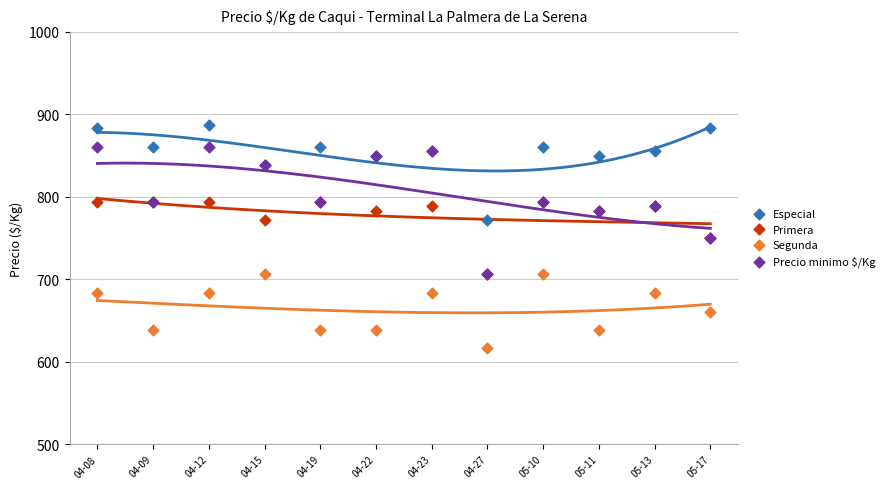

Which series has the widest spread of Y values?

Precio minimo $/Kg